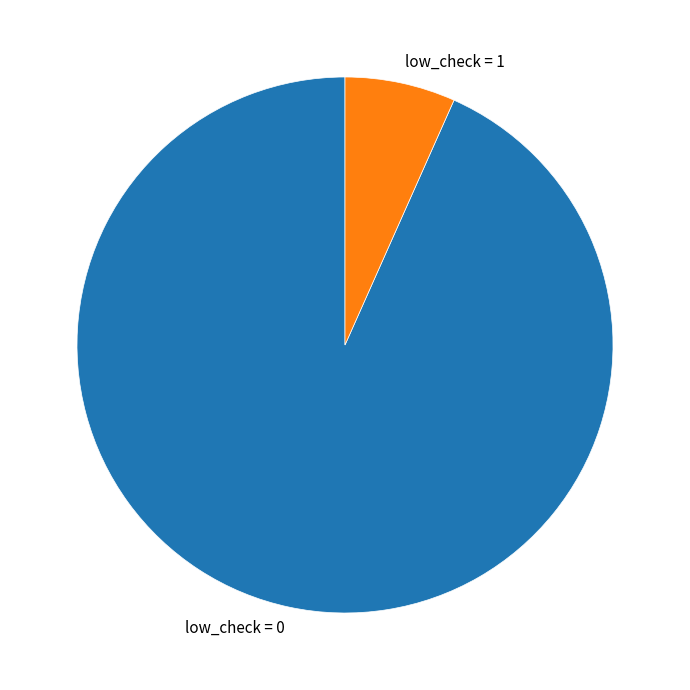

What is the largest slice in the pie chart?

low_check = 0